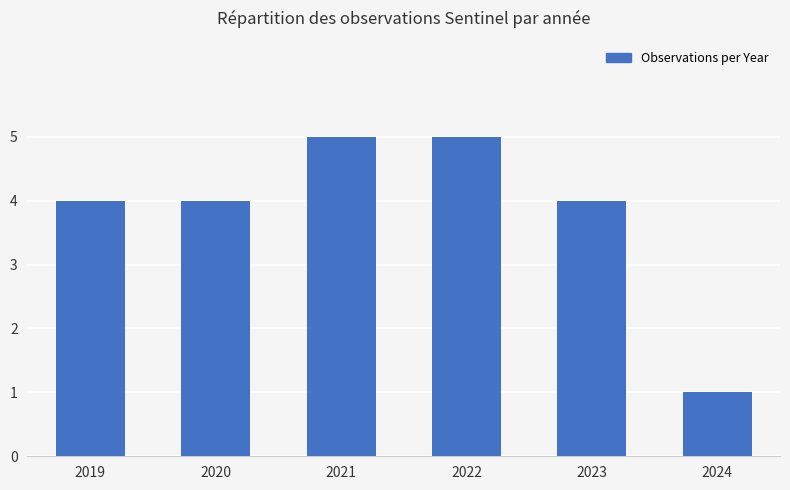

Which category has the lowest value across all series?

2024